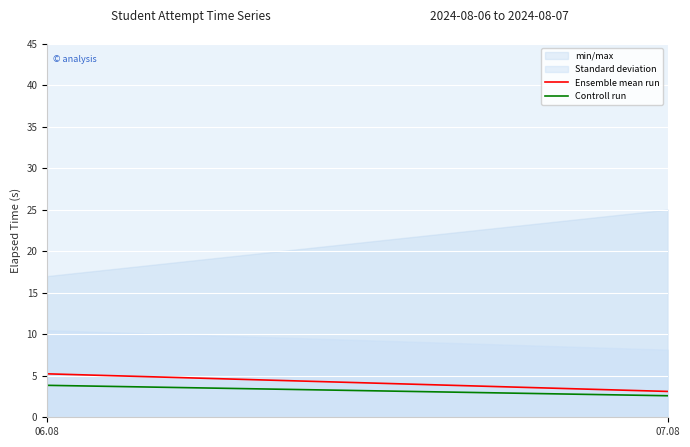

What is the difference between the maximum and minimum values in the Controll run series?

1.3